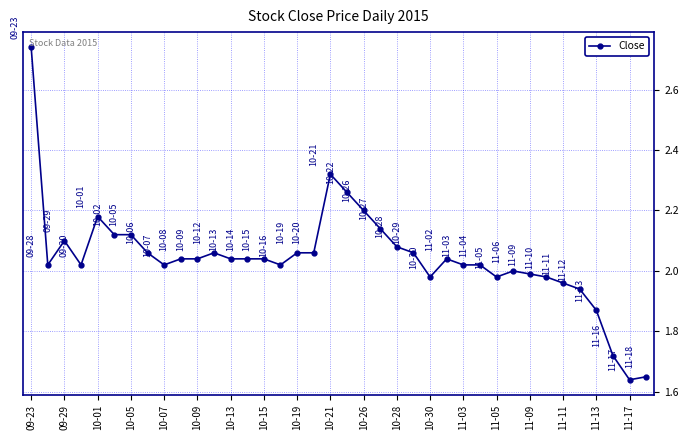

True or false: there are more than 0 points higher than both neighbors.

True